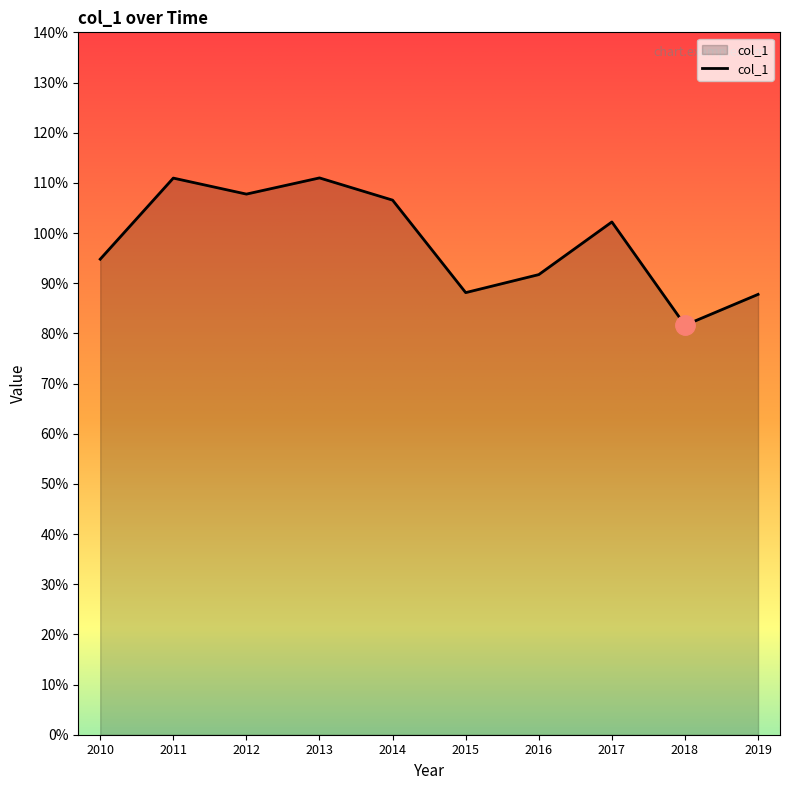

Reading left to right, what are all the values shown in this chart?

0.9	1.1	1.1	1.1	1.1	0.9	0.9	1.0	0.8	0.9